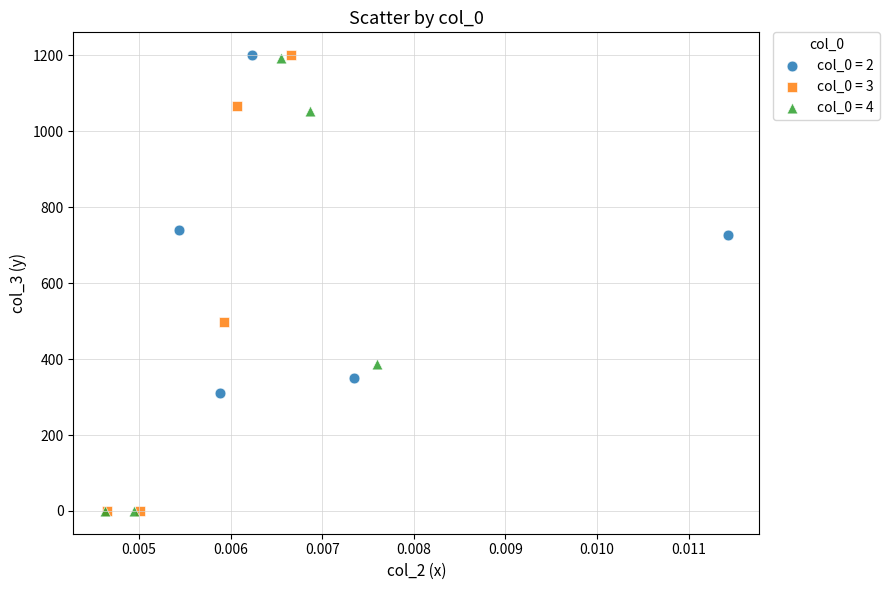

What are all the series names shown in the legend?

col_0 = 2, col_0 = 3, col_0 = 4